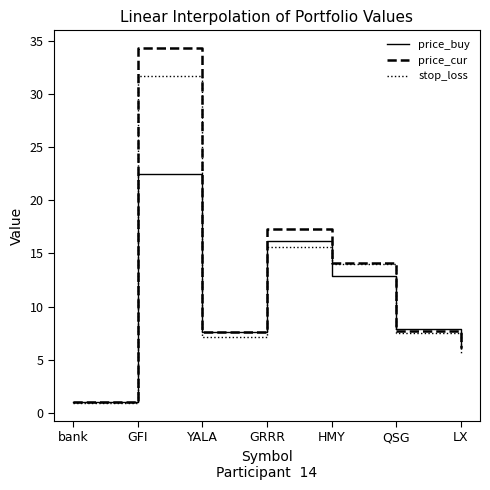

Where does the price_cur series first go above 7?

GFI